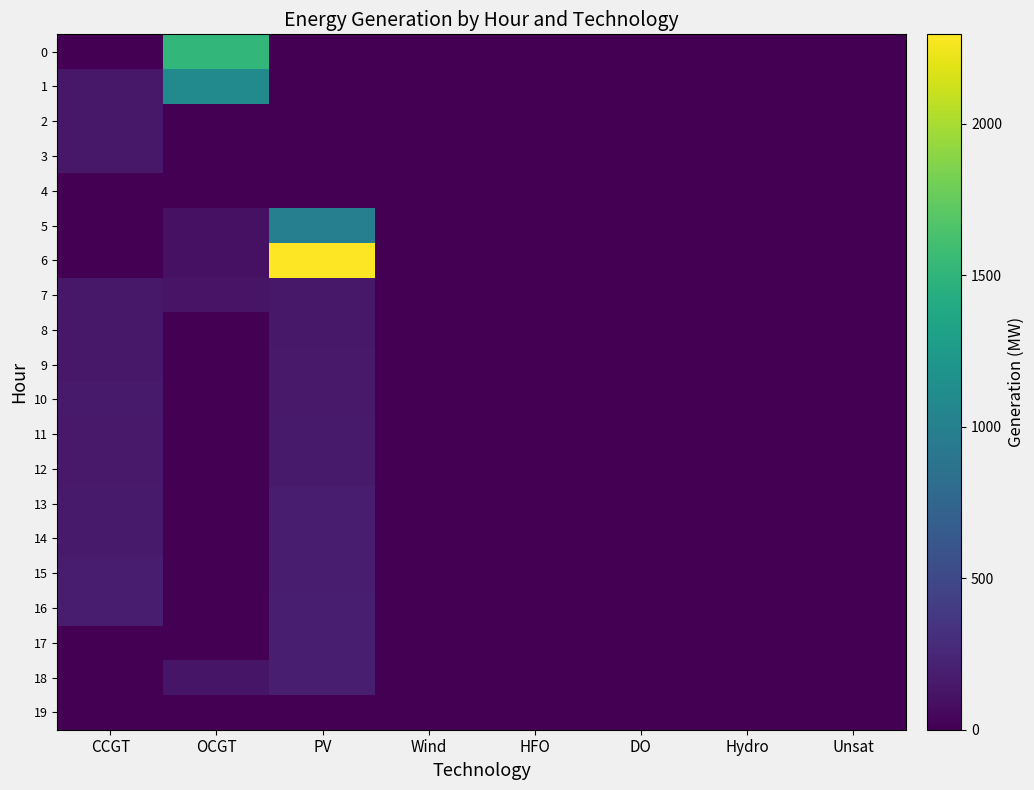

List the series in order of their peak value, lowest first.

4, 19, 2, 3, 7, 8, 9, 11, 10, 12, 13, 14, 15, 16, 17, 18, 5, 1, 0, 6